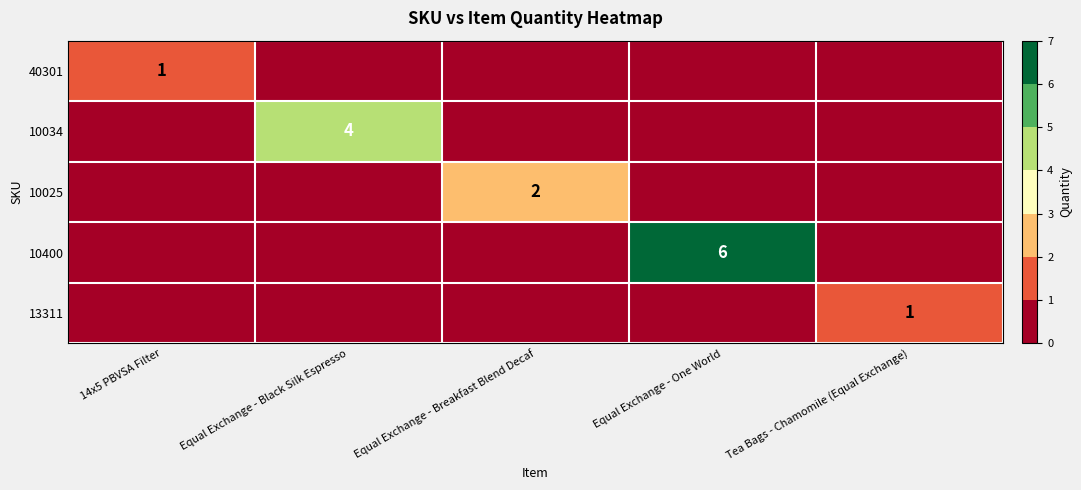

The value of 10034 at Equal Exchange - Black Silk Espresso is 7. True or false?

False